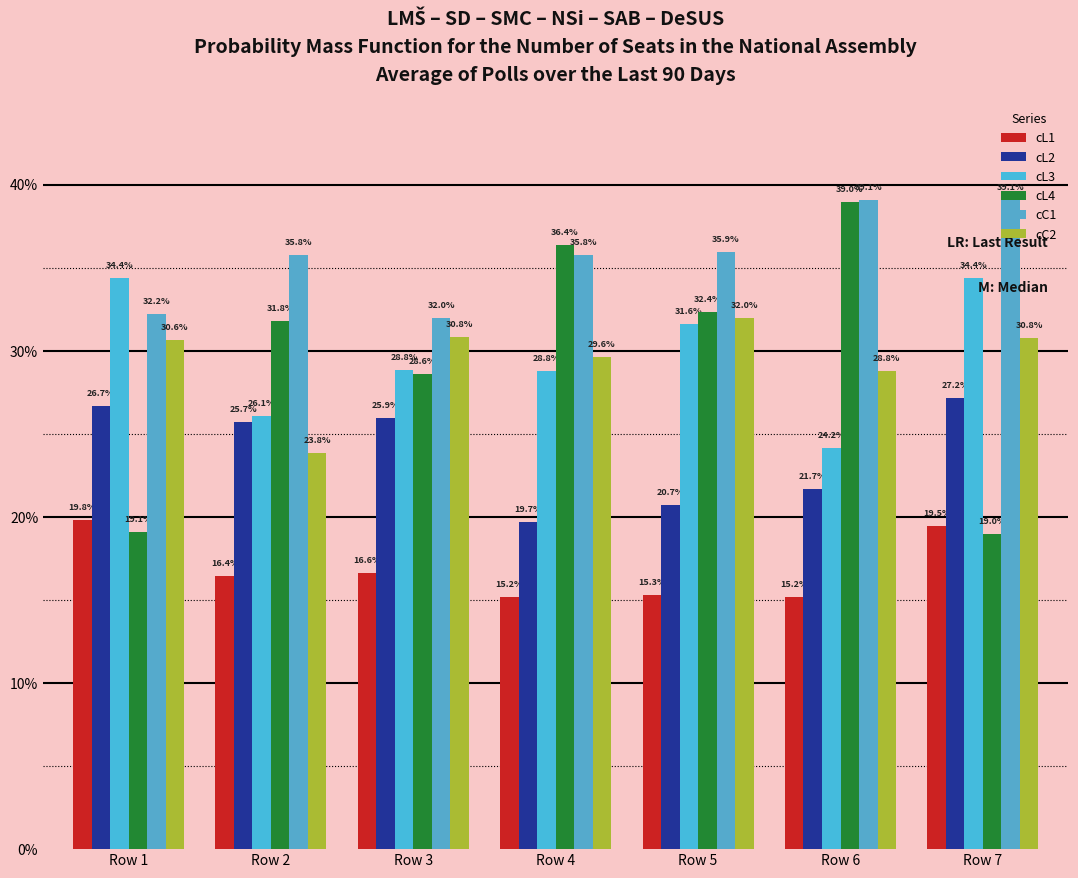

What is the value of the cL3 bar at the 6th from the left?

0.2